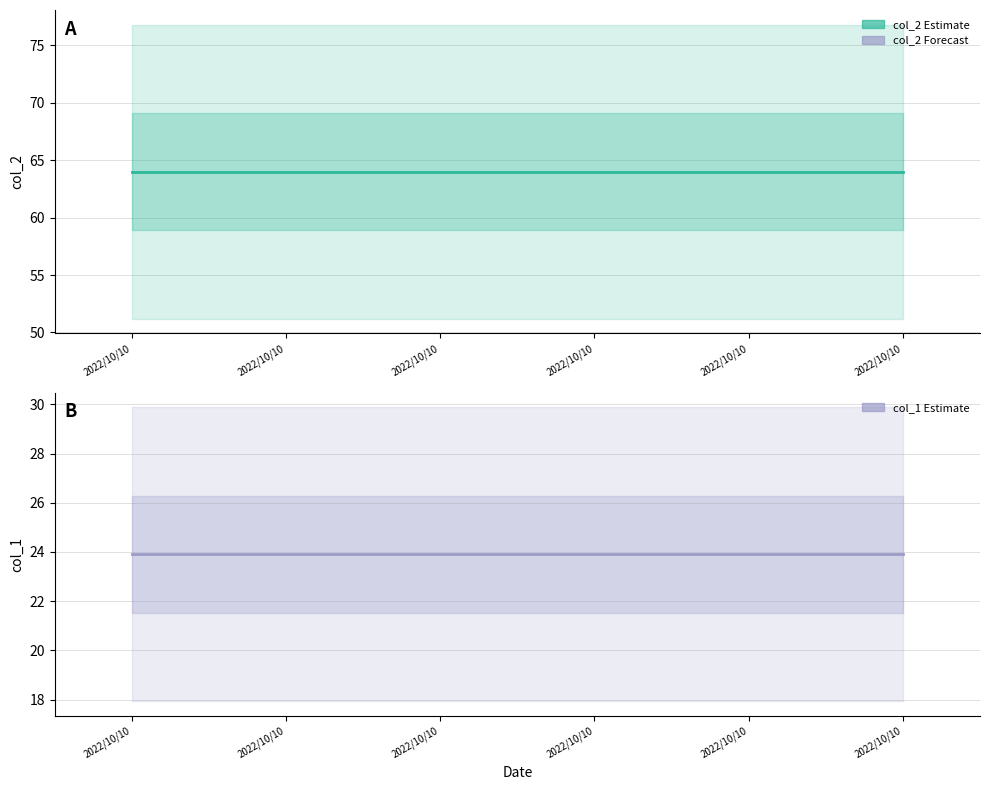

Which series has the widest spread of values?

col_2